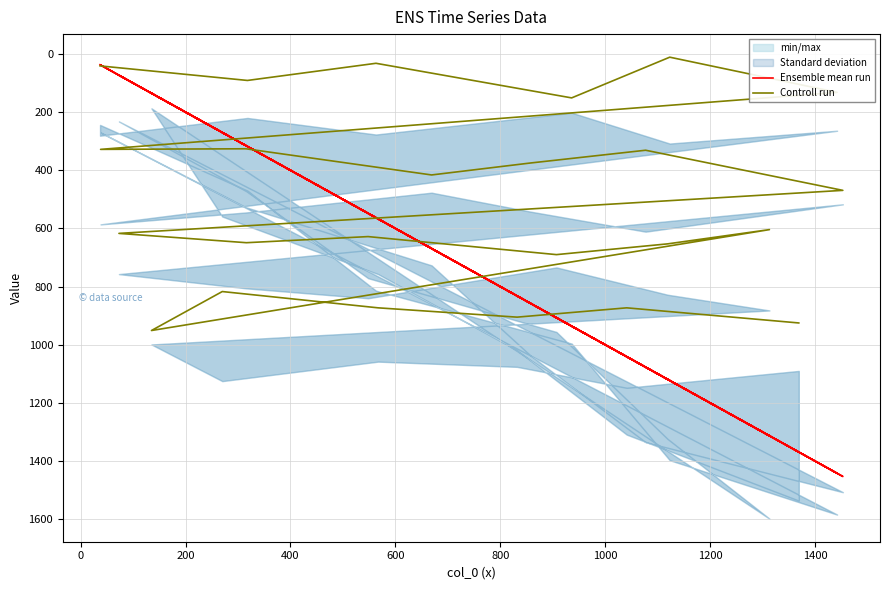

What is the difference between the maximum and second lowest values in the Controll run series?

919